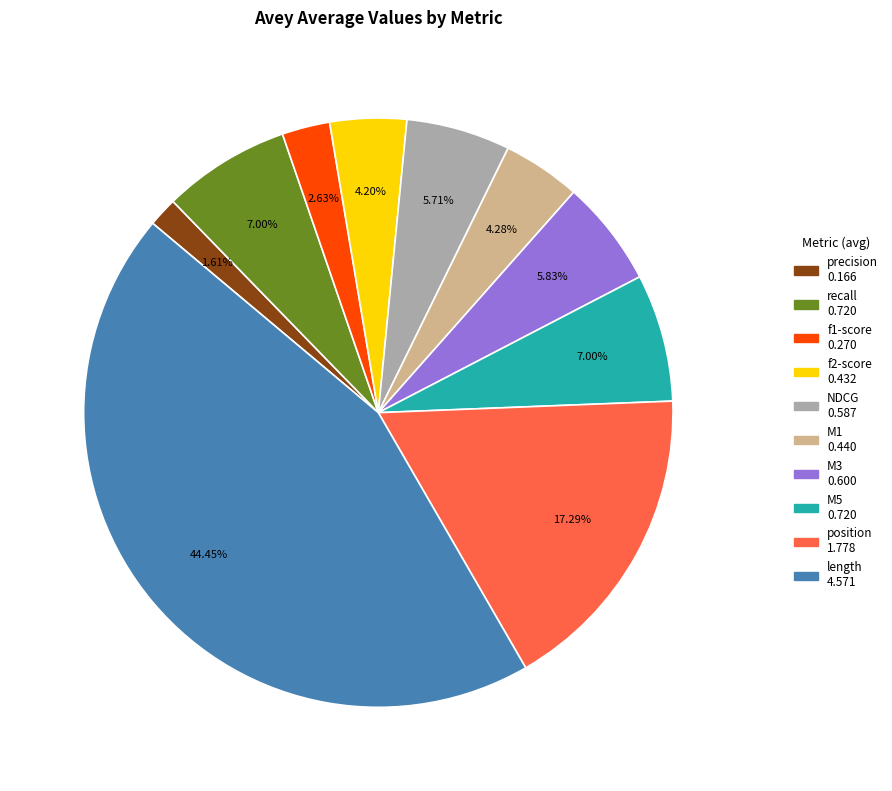

Is there a majority slice in this chart?

No